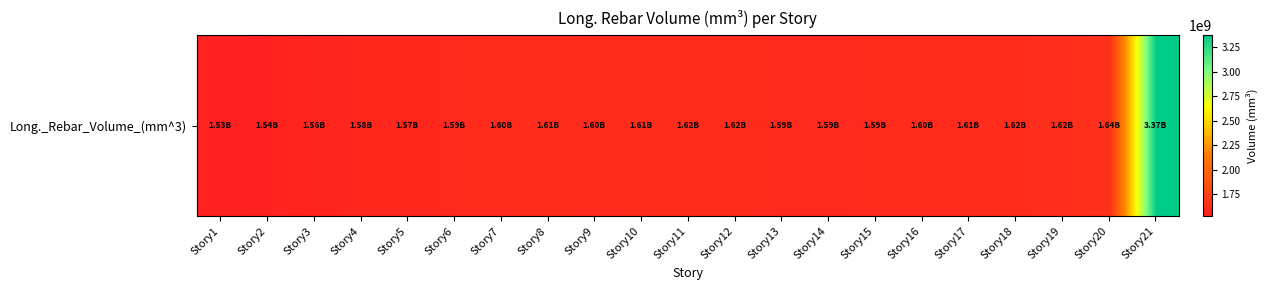

What is the difference between the second highest and minimum values?

113711633.2